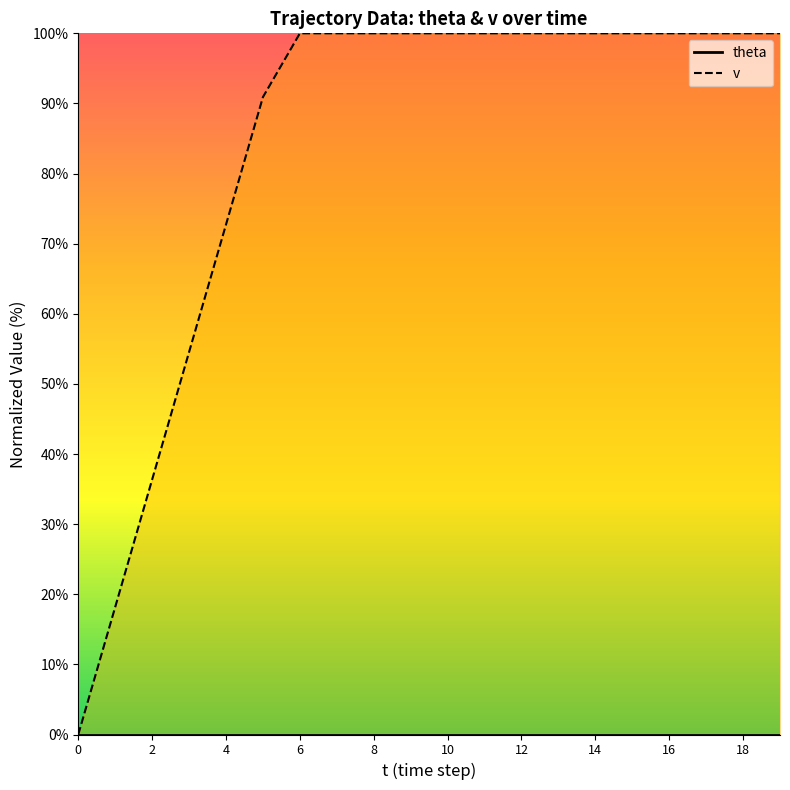

Which has a higher value, 12 or 3?

12